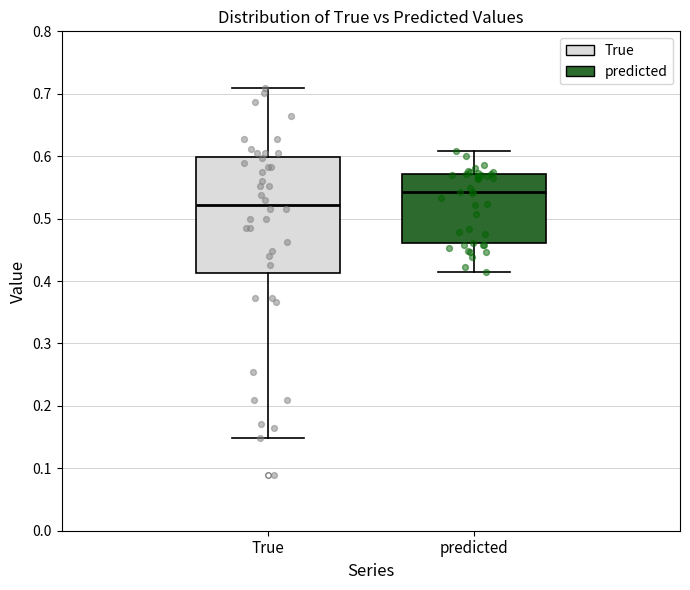

Comparing the boxes themselves (not the whiskers), which one is the tallest?

True